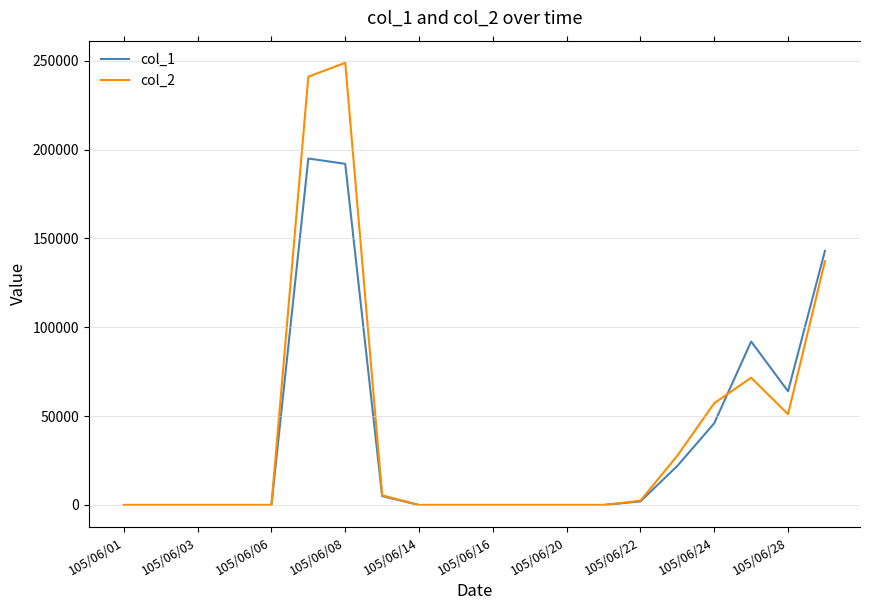

Reading left to right, transcribe all the data shown in this chart.

col_1: 0	0	0	0	0	195000	192000	5000	0	0	0	0	0	0	2000	22000	46000	92000	64000	143000
col_2: 0	0	0	0	0	241050	248870	5450	0	0	0	0	0	0	2410	27750	57280	71630	51050	137180